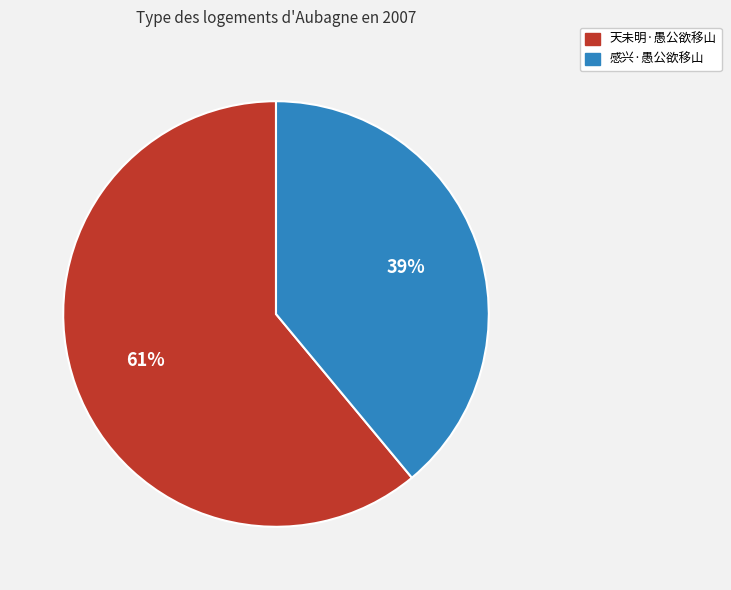

Does 感兴·愚公欲移山 represent more than half of the total?

No